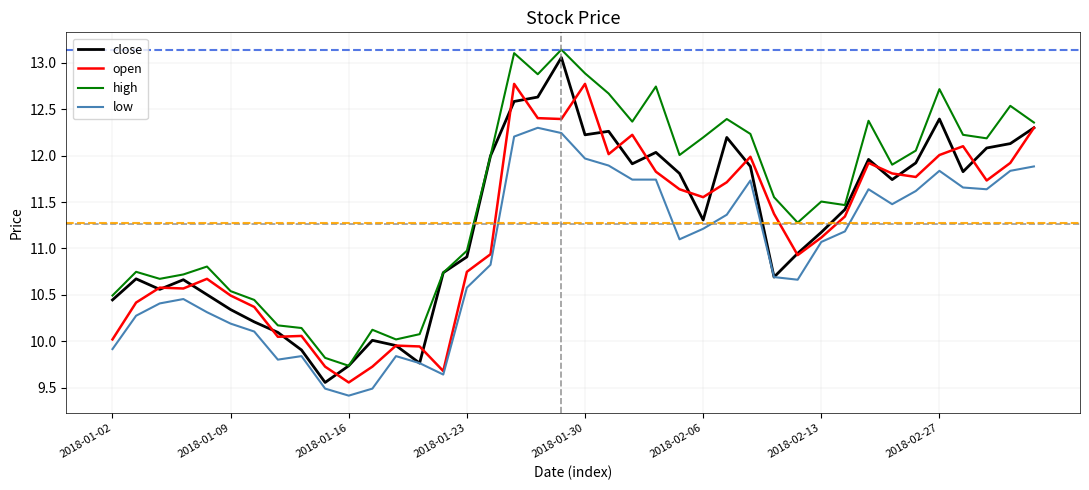

What is the minimum value shown in the chart?

9.4